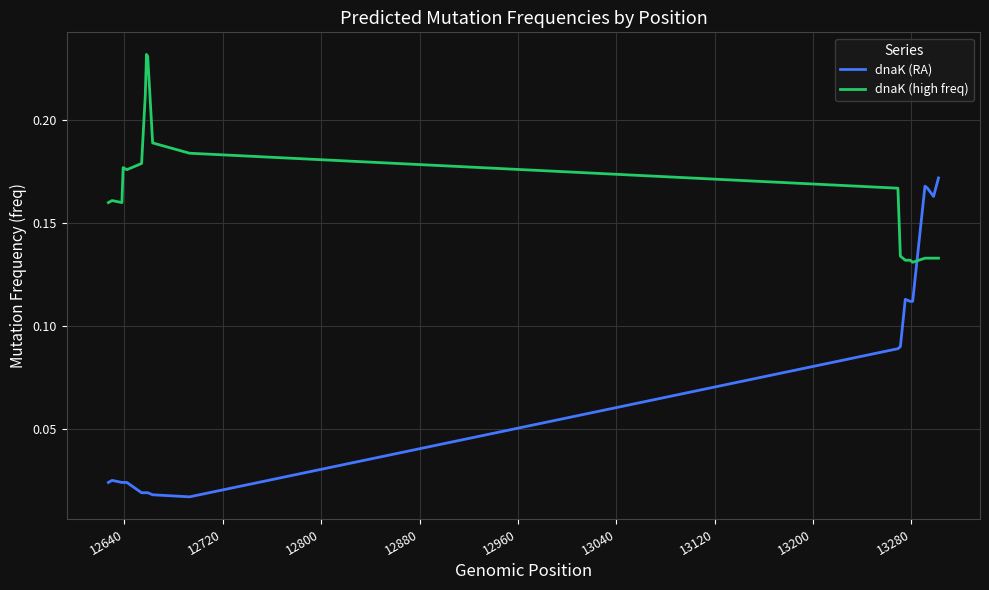

List the series in order of their peak value, lowest first.

dnaK (RA), dnaK (high freq)